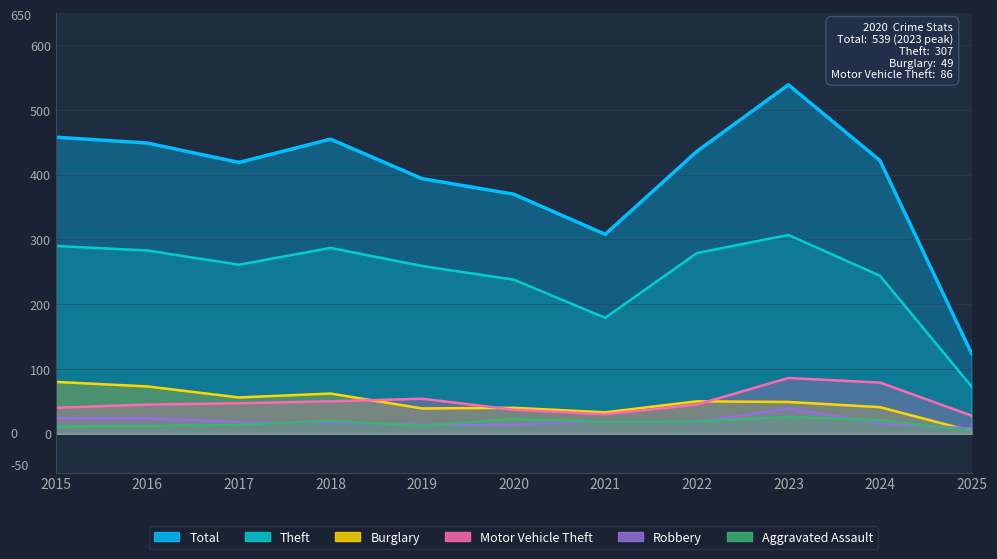

What is the difference between the Total values at 2017 and 2024?

3